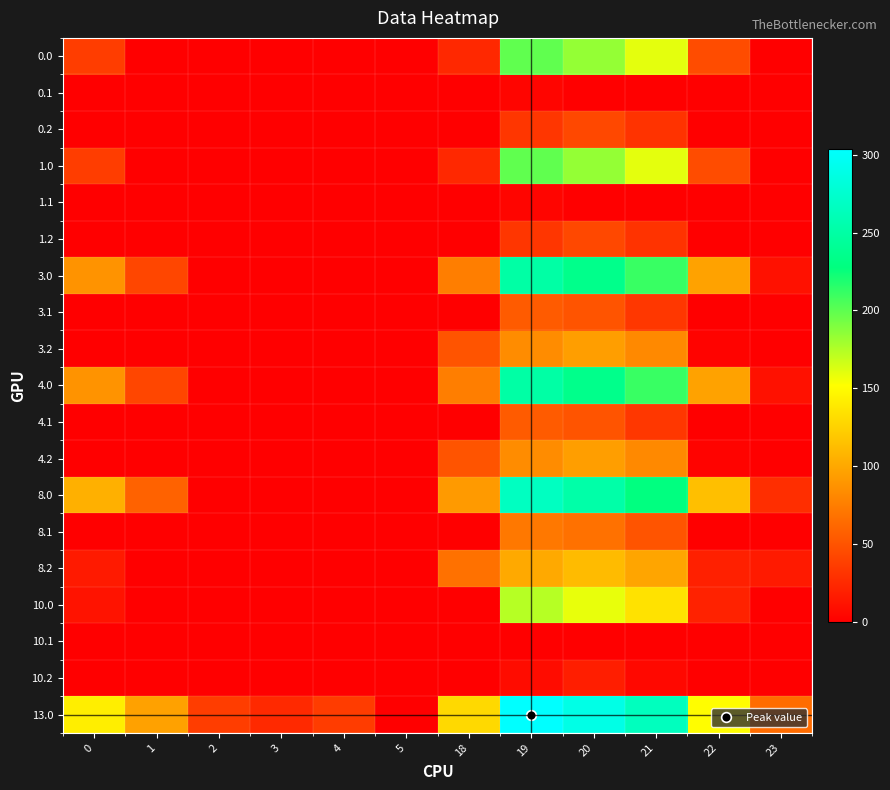

At how many categories does at least one series exceed 100?

6